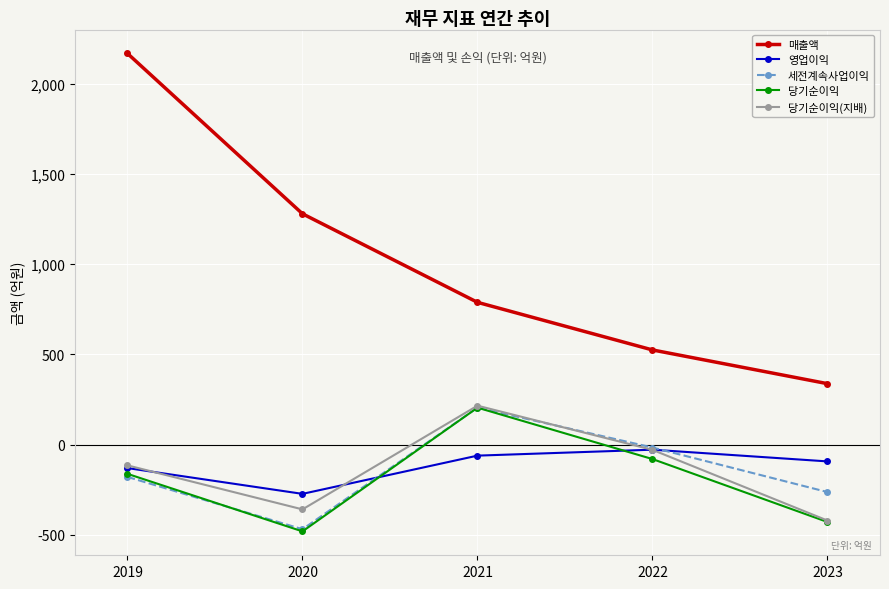

What is the value of the 영업이익 point at the 2nd from the left?

-273